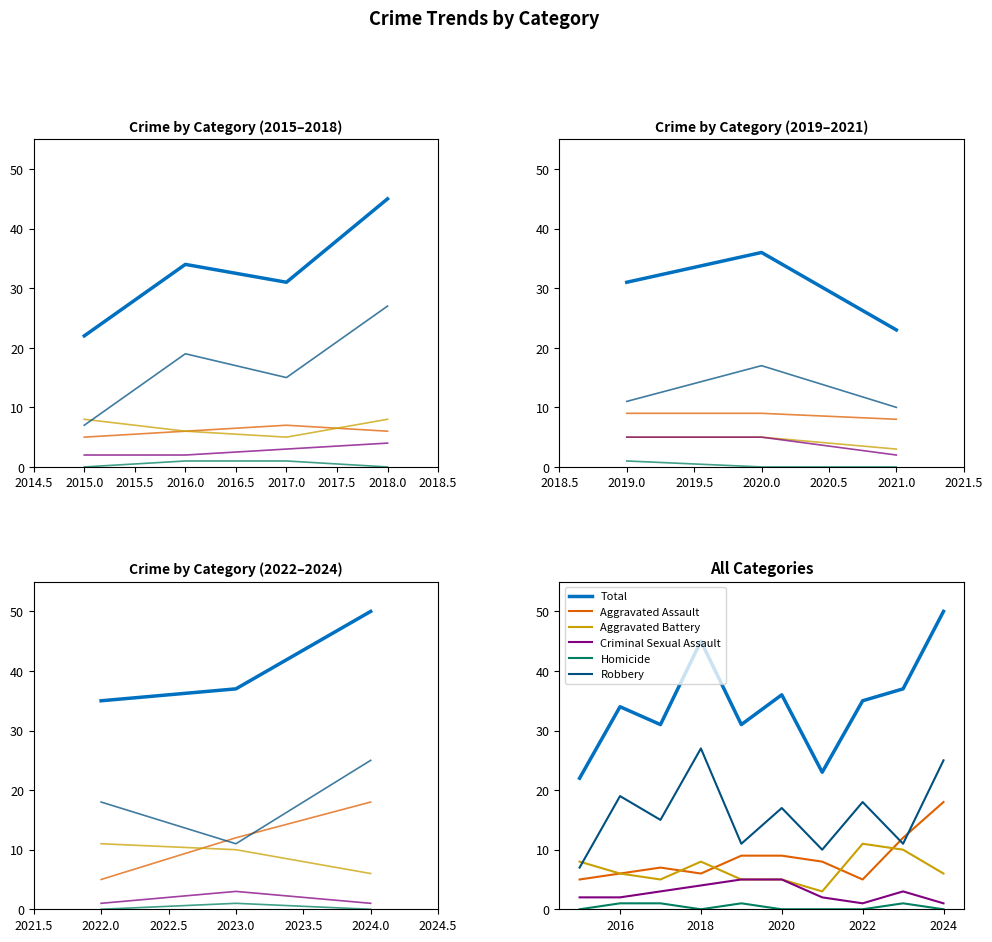

Count the number of data series in this chart.

6